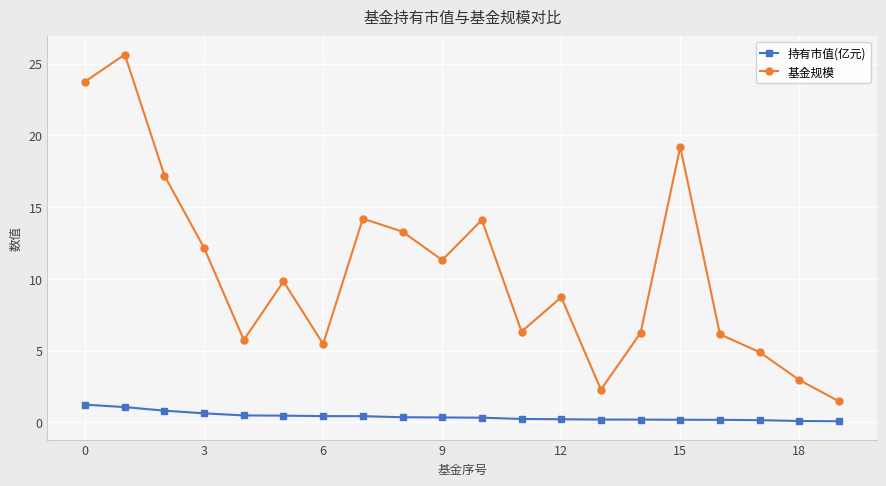

True or false: 基金规模 has more than 2 points higher than both neighbors.

True